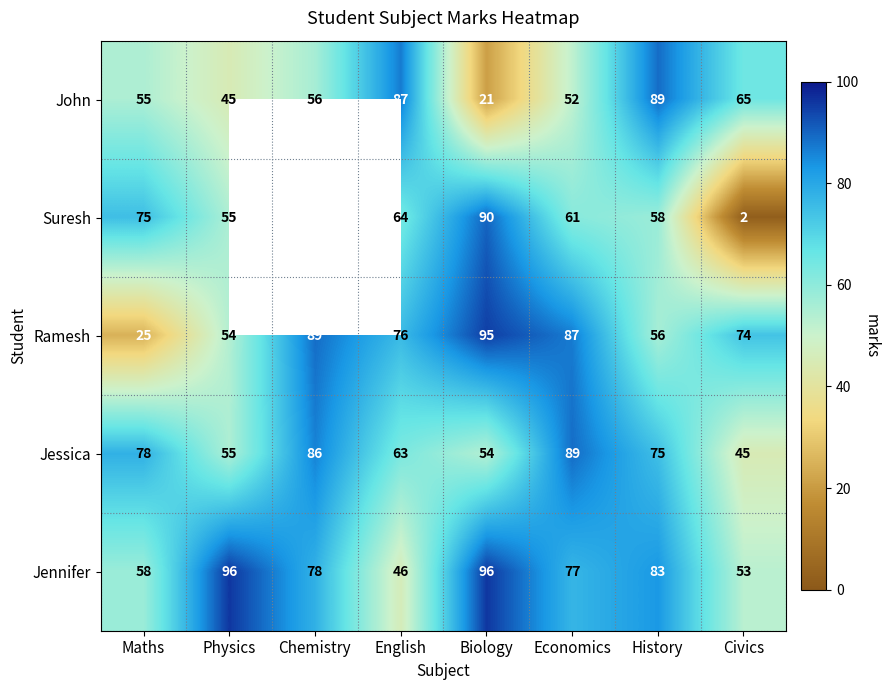

What is the average value of the Ramesh series?

70